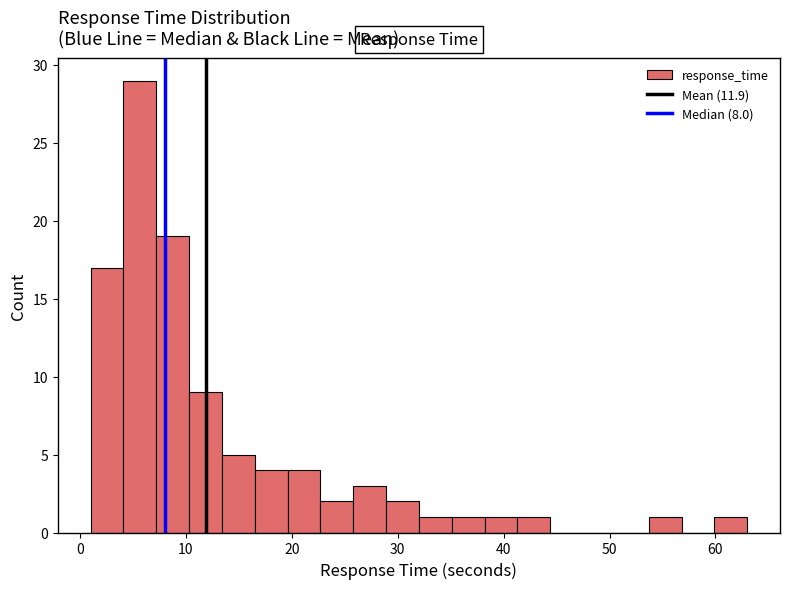

Read against the x-axis, roughly where is the centre of the tallest bar?

6